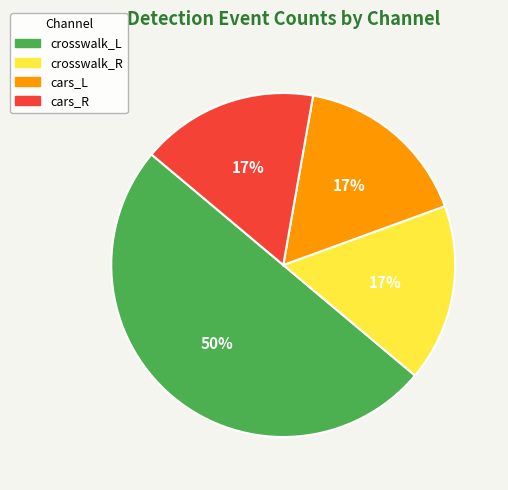

Which has a higher value, crosswalk_L or crosswalk_R?

crosswalk_L